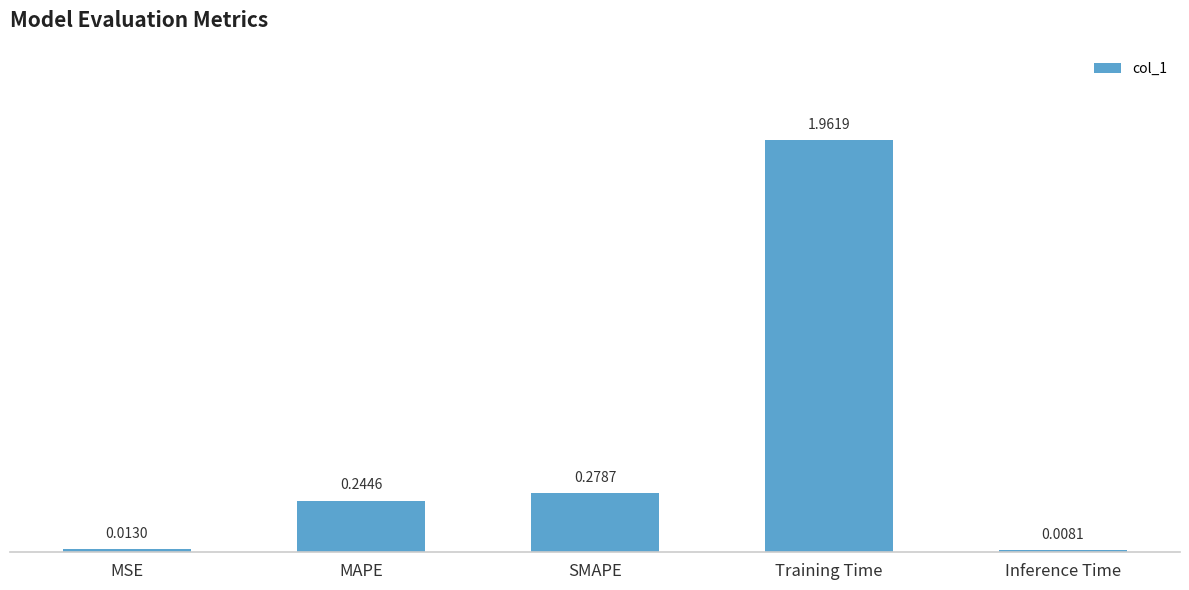

Approximately how many times larger is the value at SMAPE compared to Training Time?

0.1